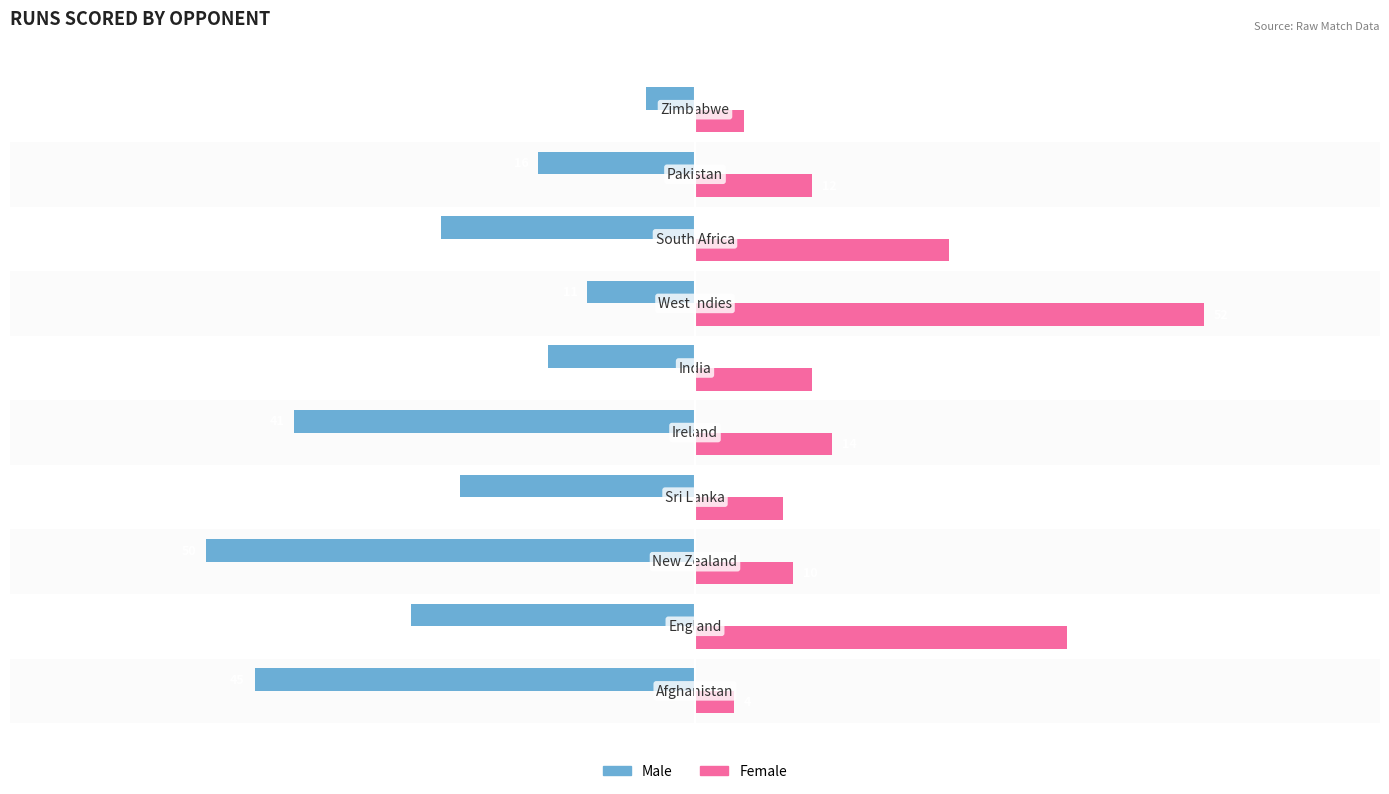

What is the difference between the maximum and minimum values in the Female series?

48